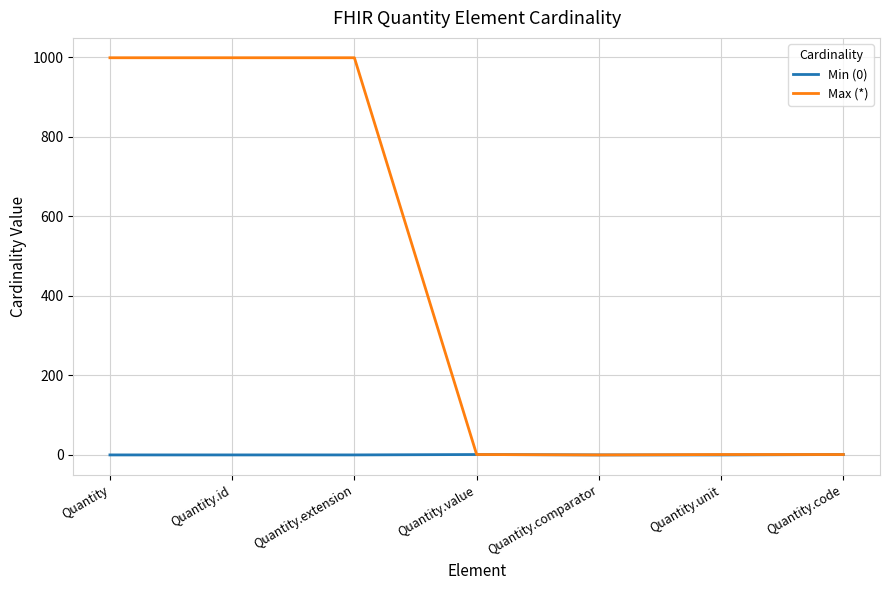

What are all the series names shown in the legend?

Min (0), Max (*)